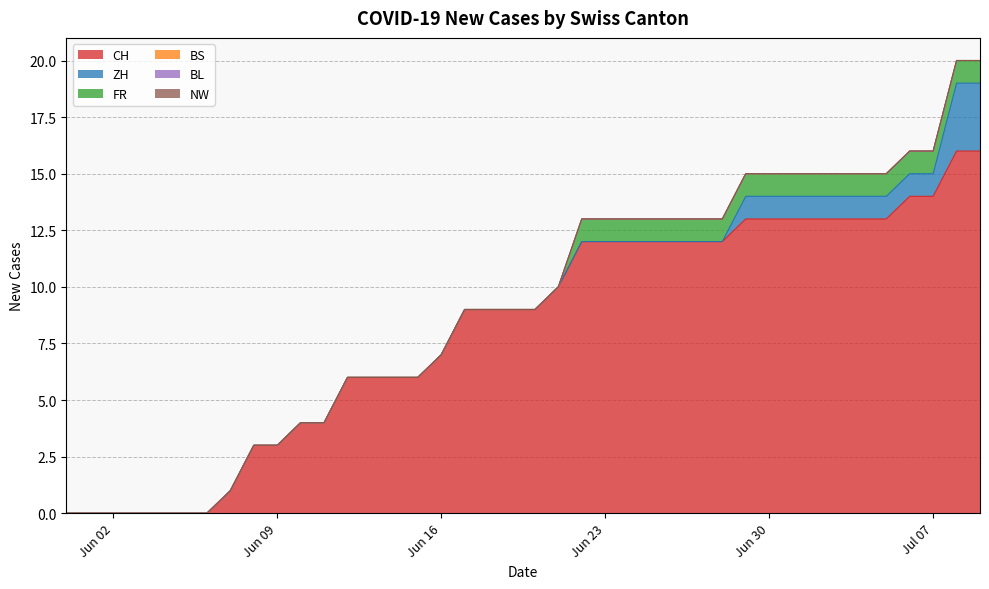

Reading left to right, what are all the values shown in this chart?

CH: 0	0	0	0	0	0	0	1	3	3	4	4	6	6	6	6	7	9	9	9	9	10	12	12	12	12	12	12	12	13	13	13	13	13	13	13	14	14	16	16
ZH: 0	0	0	0	0	0	0	0	0	0	0	0	0	0	0	0	0	0	0	0	0	0	0	0	0	0	0	0	0	1	1	1	1	1	1	1	1	1	3	3
FR: 0	0	0	0	0	0	0	0	0	0	0	0	0	0	0	0	0	0	0	0	0	0	1	1	1	1	1	1	1	1	1	1	1	1	1	1	1	1	1	1
BS: 0	0	0	0	0	0	0	0	0	0	0	0	0	0	0	0	0	0	0	0	0	0	0	0	0	0	0	0	0	0	0	0	0	0	0	0	0	0	0	0
BL: 0	0	0	0	0	0	0	0	0	0	0	0	0	0	0	0	0	0	0	0	0	0	0	0	0	0	0	0	0	0	0	0	0	0	0	0	0	0	0	0
NW: 0	0	0	0	0	0	0	0	0	0	0	0	0	0	0	0	0	0	0	0	0	0	0	0	0	0	0	0	0	0	0	0	0	0	0	0	0	0	0	0